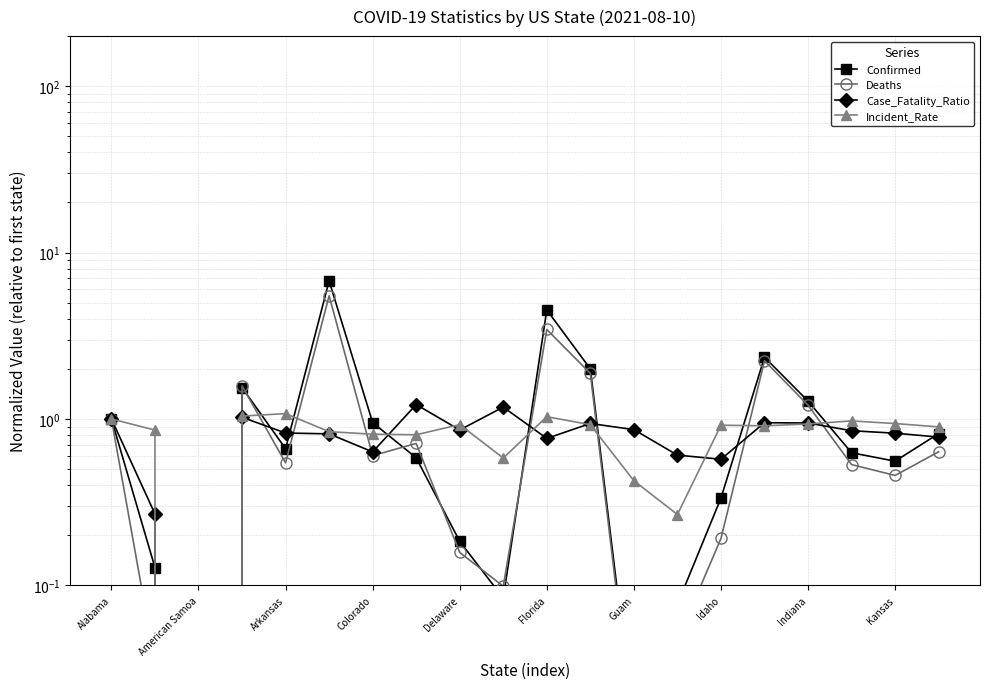

How many times do Incident_Rate and Case_Fatality_Ratio cross each other?

8